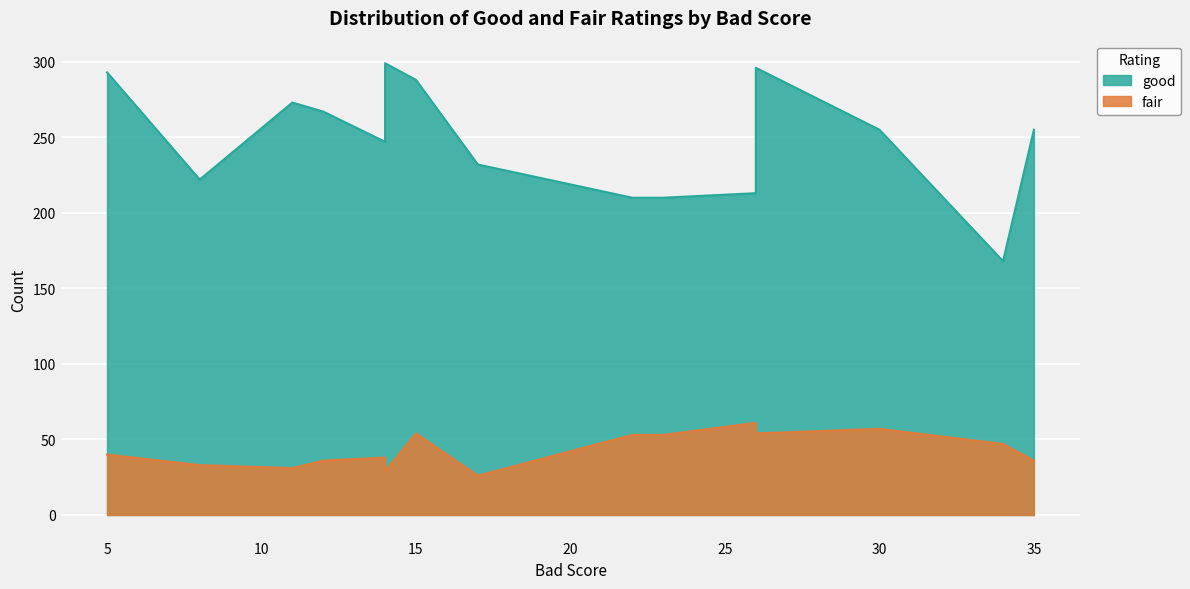

What is the sum of the fair values at 30 and 5?

97